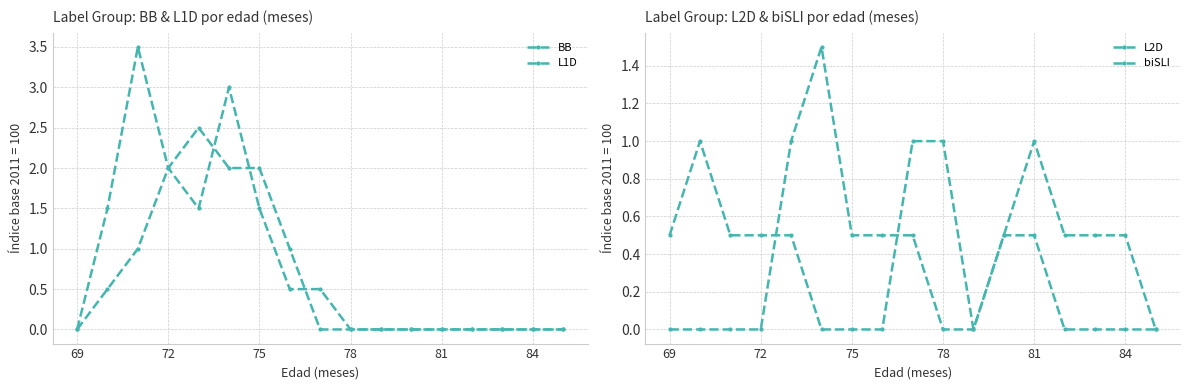

Is this an area chart (filled region under the line)?

No